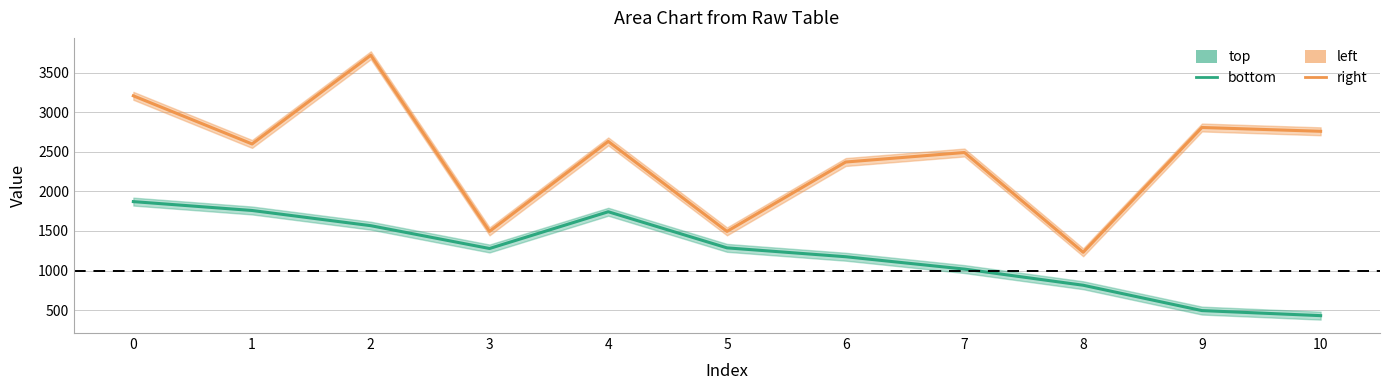

Is the value of right at 8 greater than the value of bottom at 5?

No